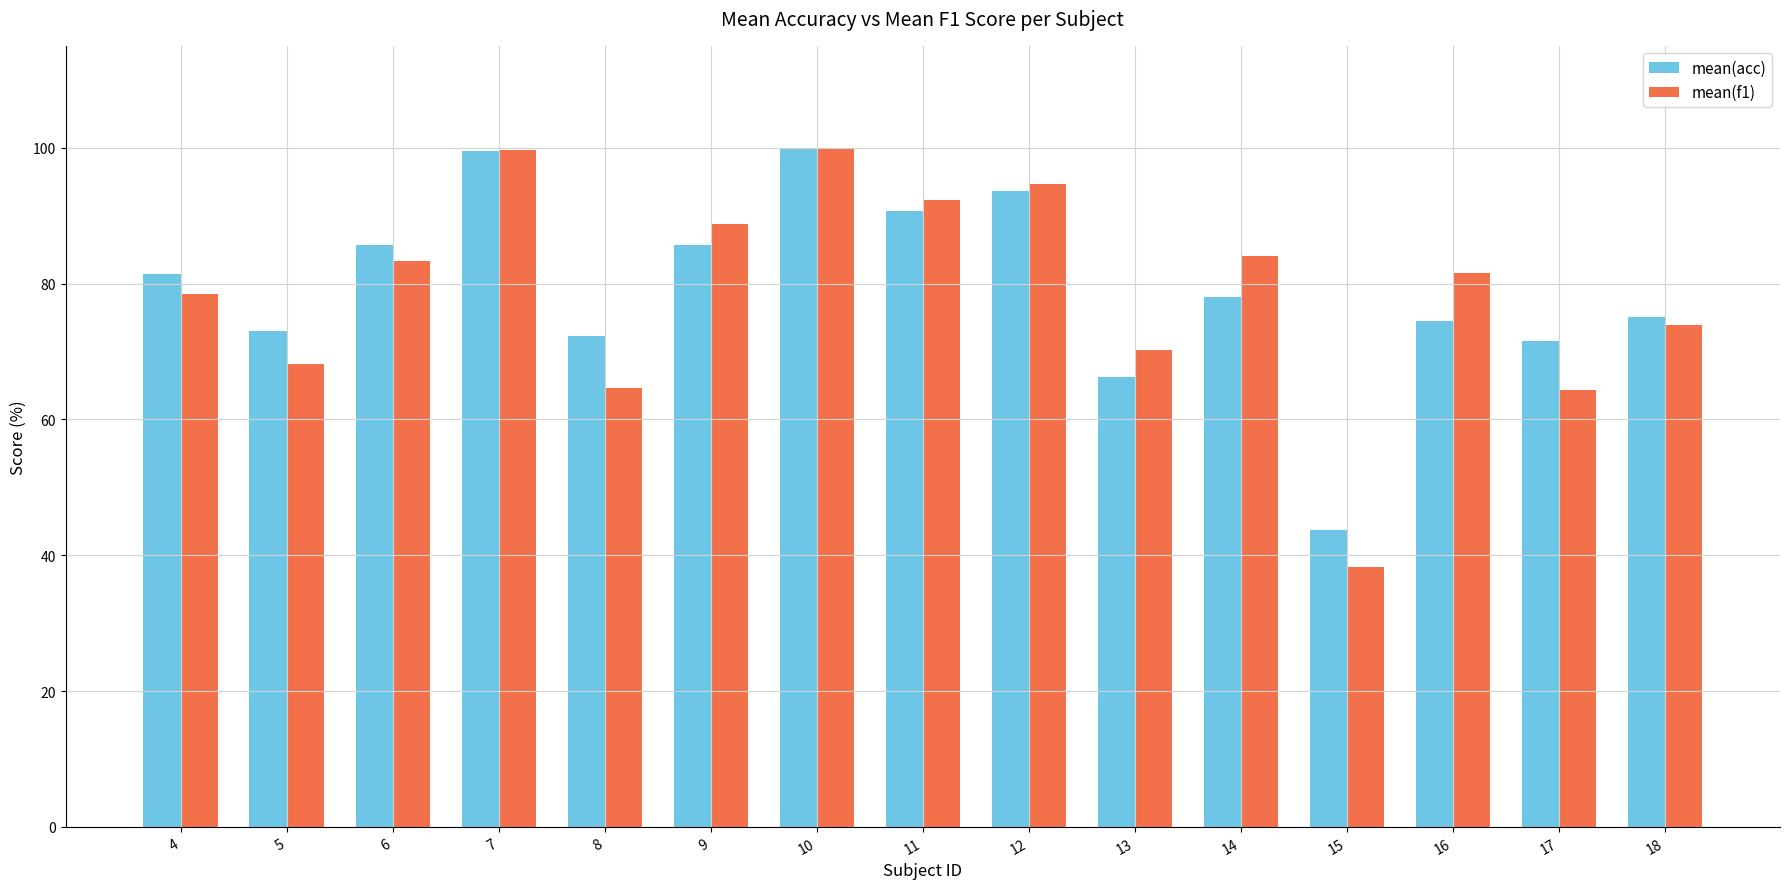

What is the minimum value shown in the chart?

38.2